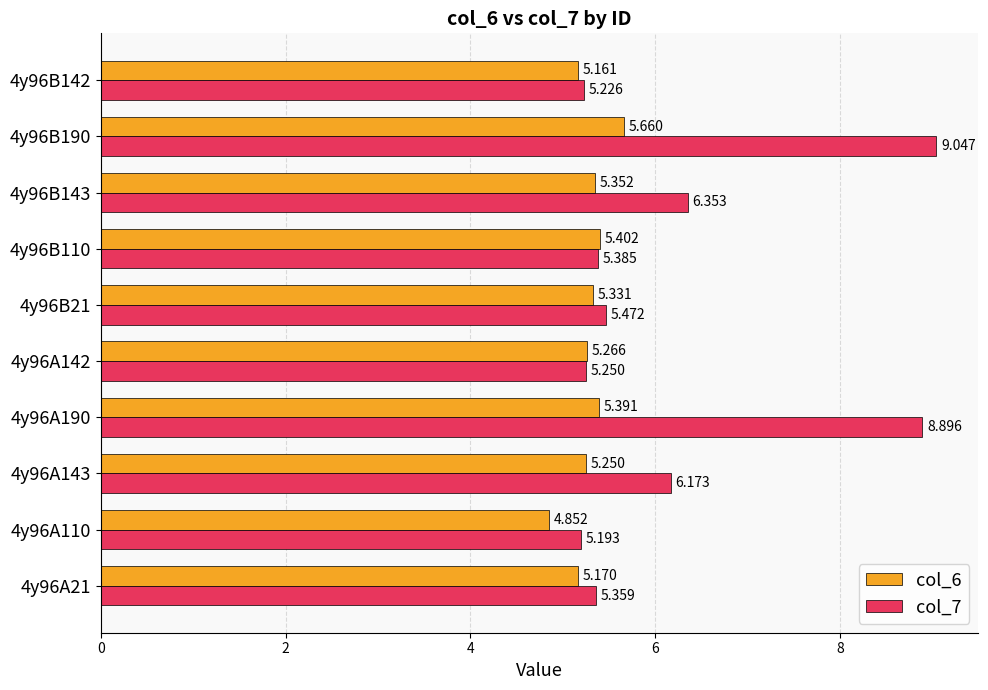

Is the value of col_7 at 4y96A142 greater than the value of col_6 at 4y96A21?

Yes